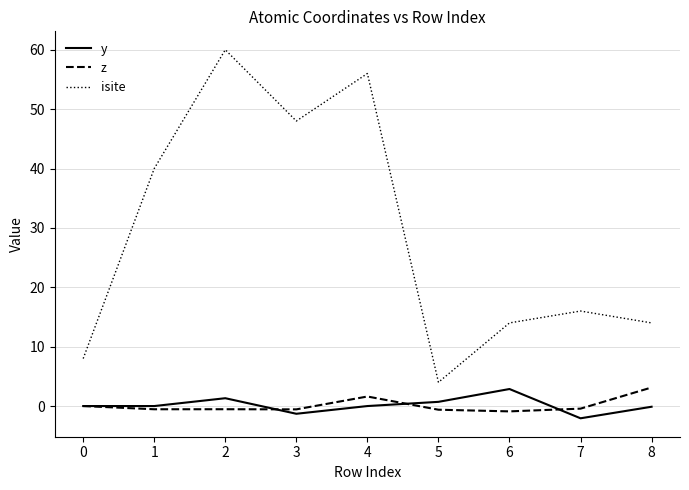

True or false: isite has a value of 56.1 at 1.

False